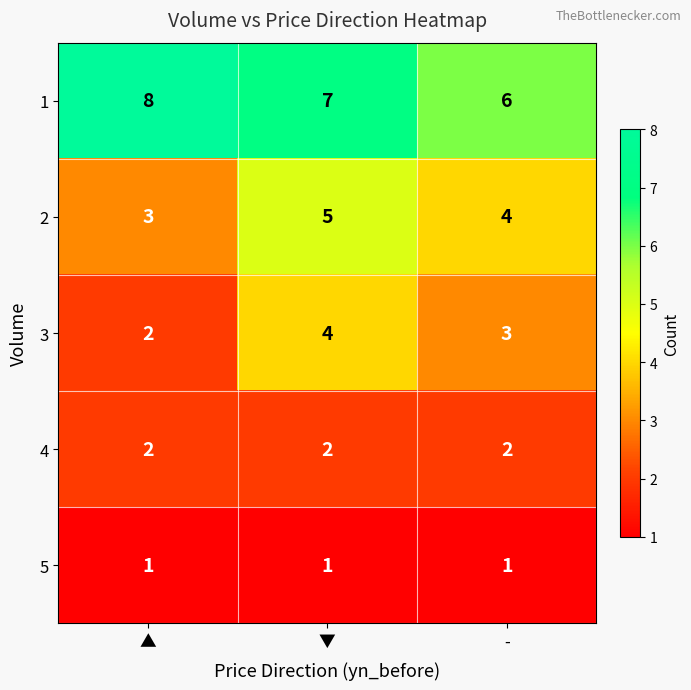

The 5 series shows 0 at ▲. True or false?

False